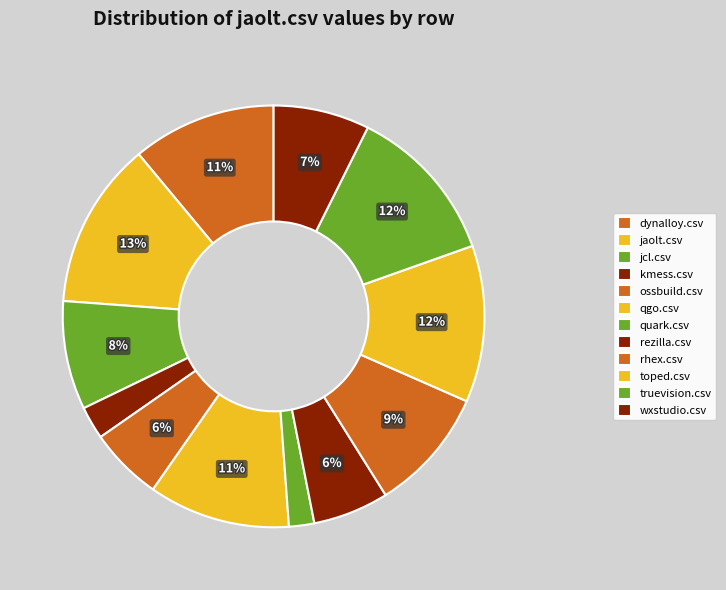

Does jcl.csv account for over 50% of the chart?

No